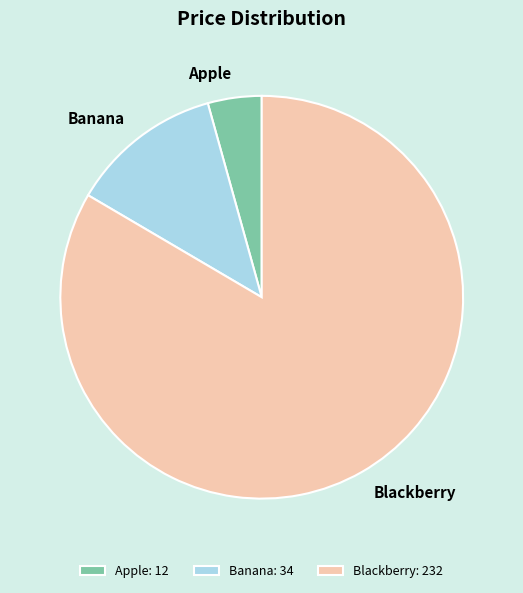

Count the number of slices in the pie.

3